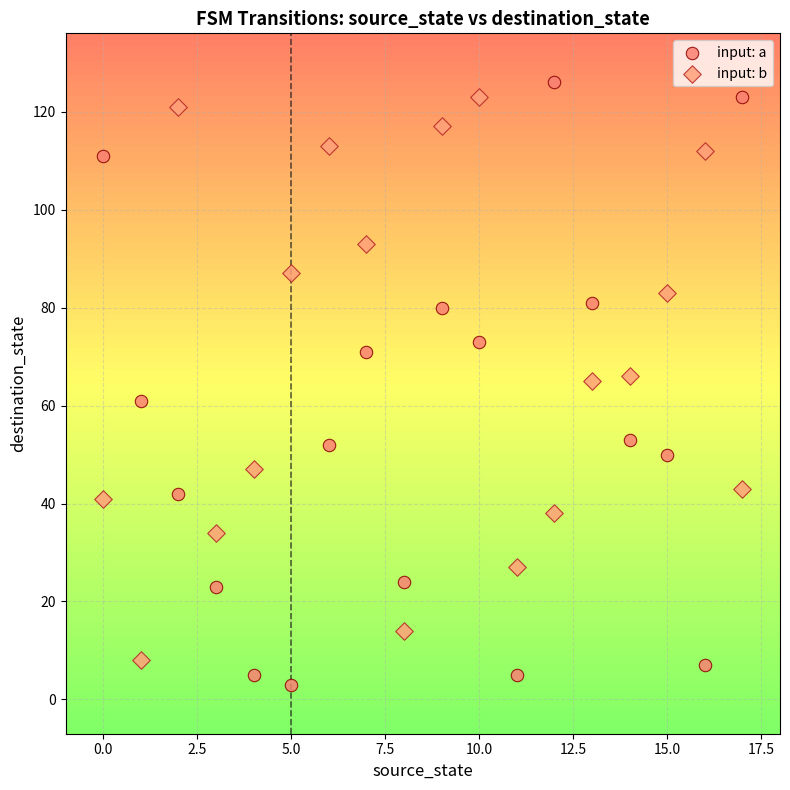

What are all the series names shown in the legend?

input: a, input: b